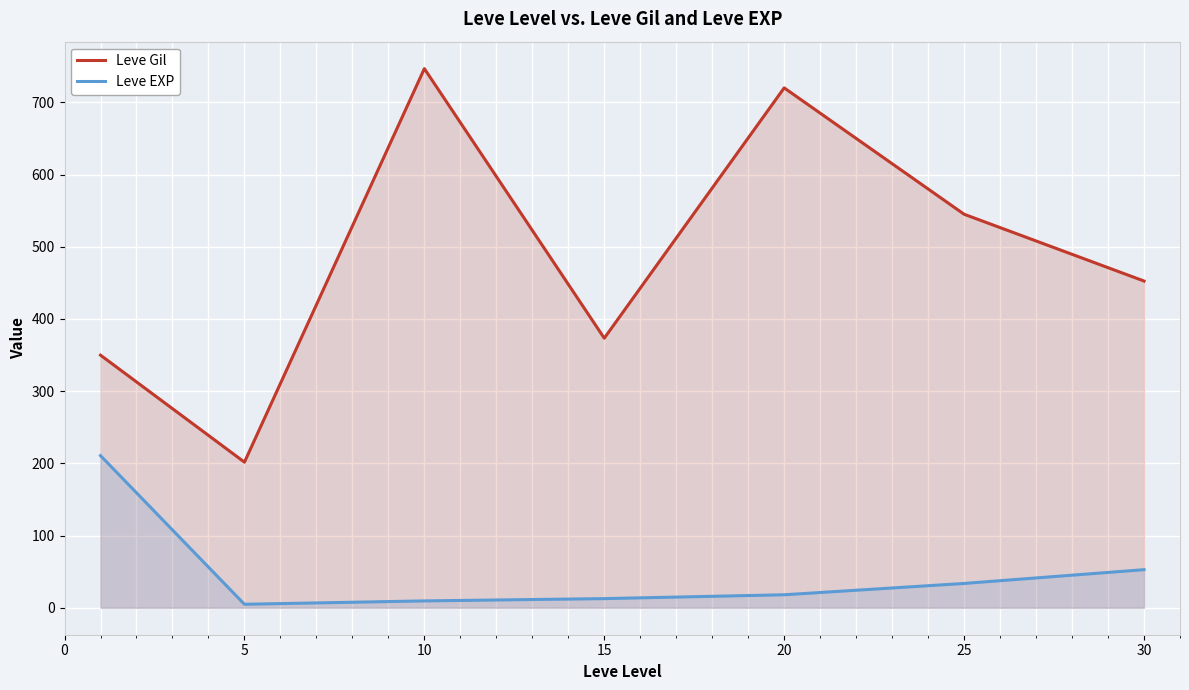

Rank the series by their maximum value, from highest to lowest.

Leve Gil, Leve EXP